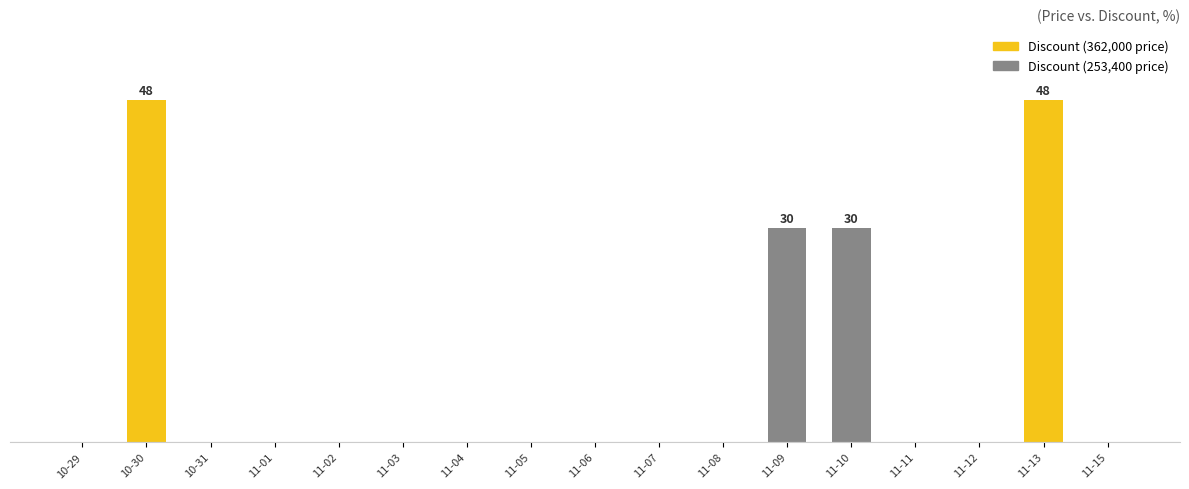

Reading left to right, list all the values displayed in this chart.

10-29=0	10-30=48	10-31=0	11-01=0	11-02=0	11-03=0	11-04=0	11-05=0	11-06=0	11-07=0	11-08=0	11-09=30	11-10=30	11-11=0	11-12=0	11-13=48	11-15=0